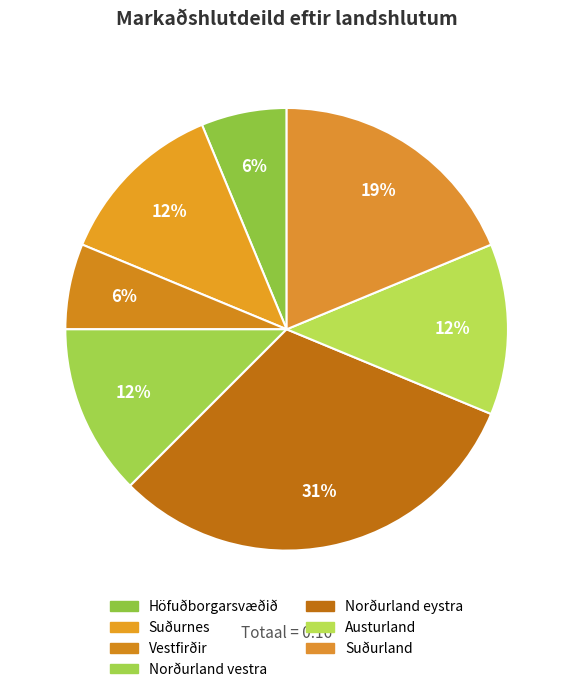

Count the number of slices in the pie.

7